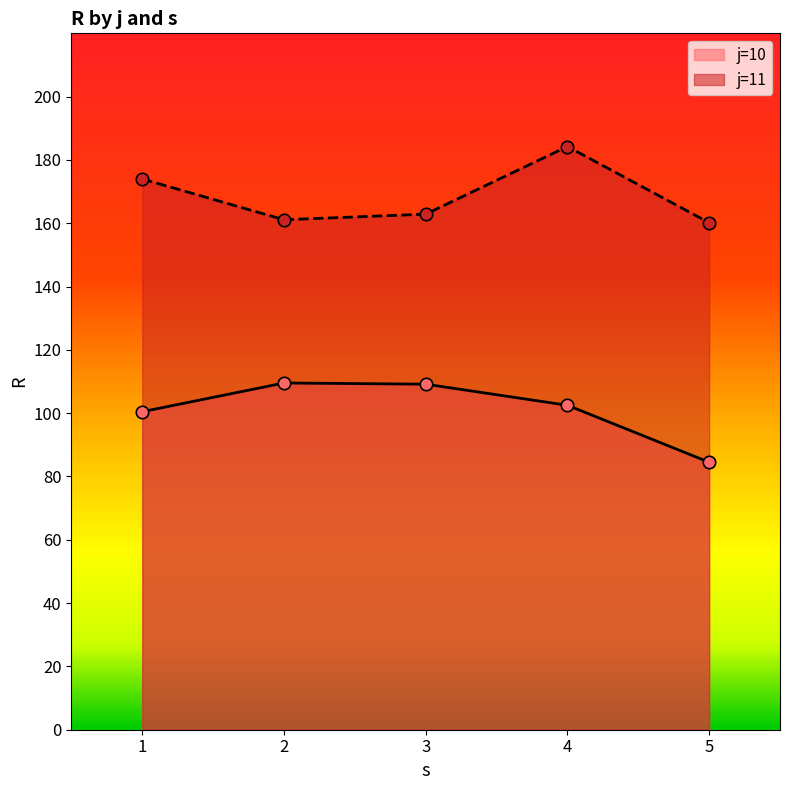

Between 3 and 5, which series saw the biggest shift?

j=10